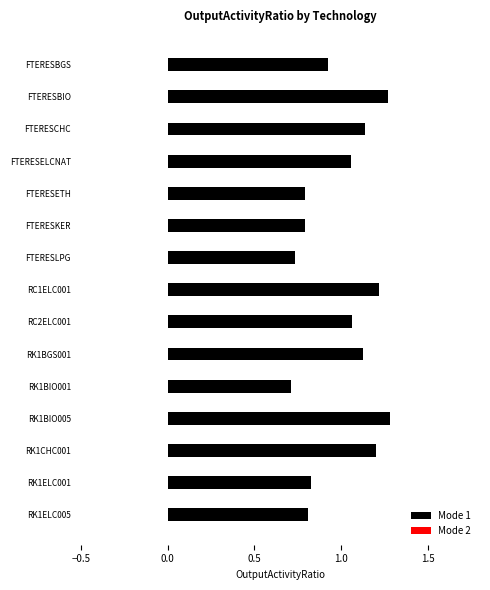

What is the label of the 13th bar from the bottom?

FTERESCHC